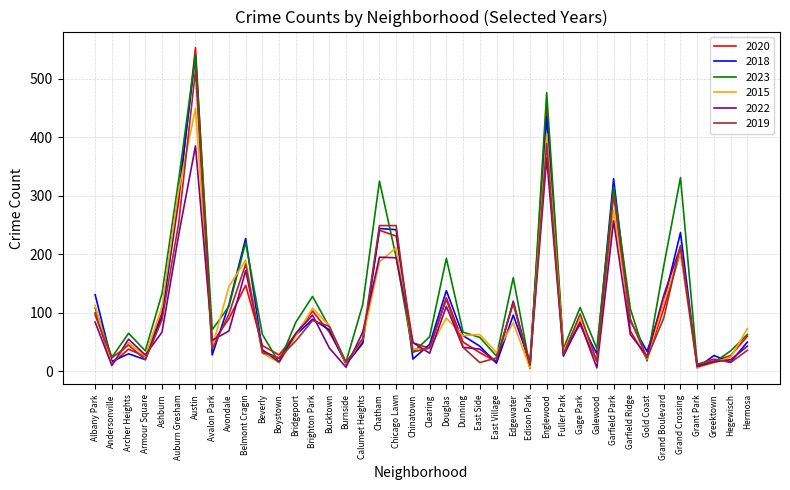

True or false: 2019 and 2020 intersect in this chart.

True